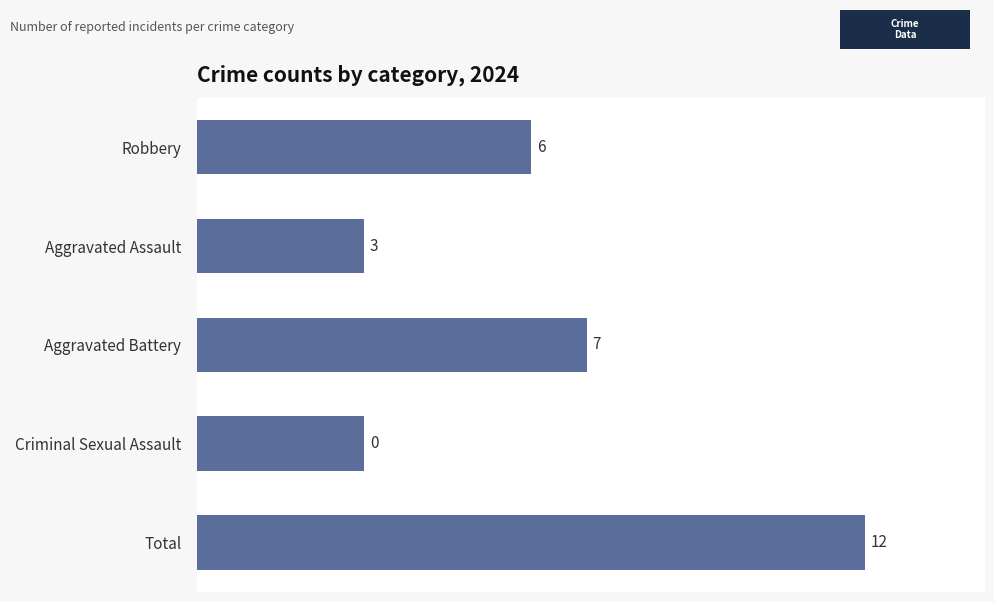

What is the average value?

6